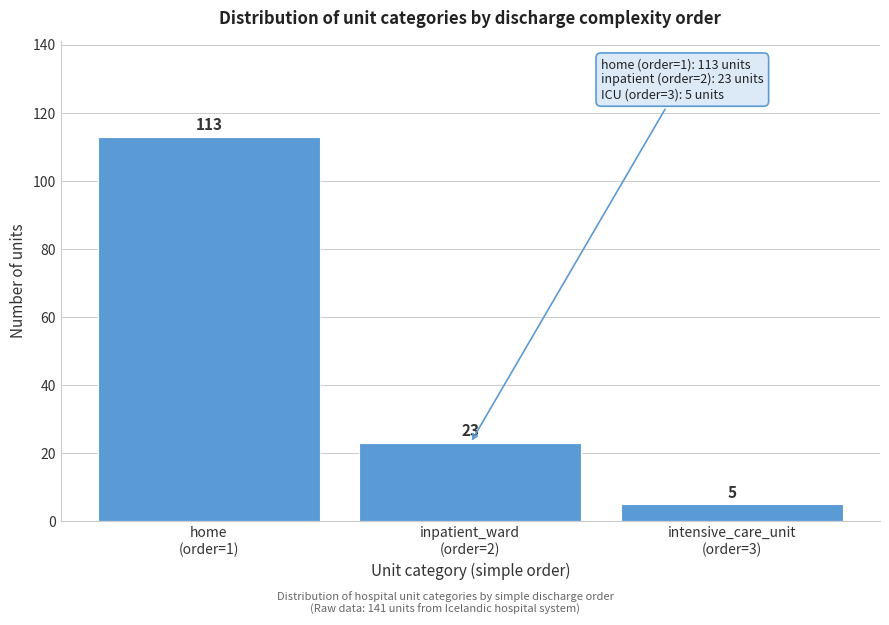

Reading left to right, list all the values displayed in this chart.

113	23	5